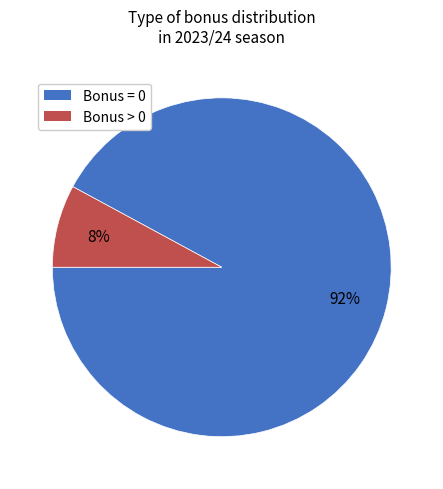

To the nearest percent, what is the difference between the largest and smallest slice percentages?

84%